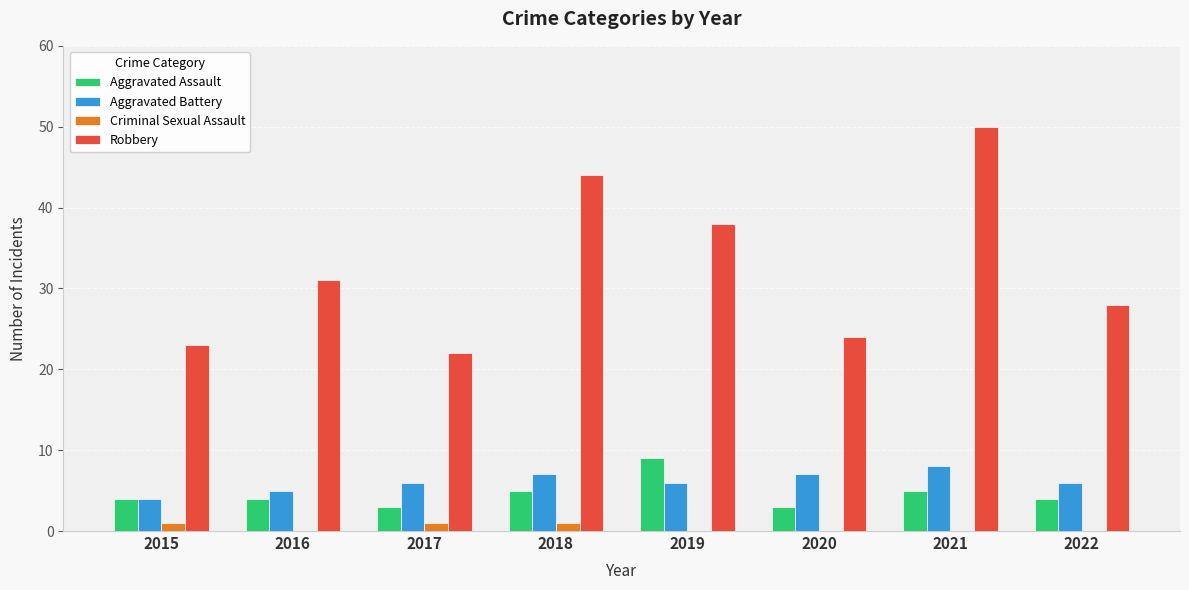

Reading right to left, transcribe all the data shown in this chart.

Aggravated Assault: 4	5	3	9	5	3	4	4
Aggravated Battery: 6	8	7	6	7	6	5	4
Criminal Sexual Assault: 0	0	0	0	1	1	0	1
Robbery: 28	50	24	38	44	22	31	23